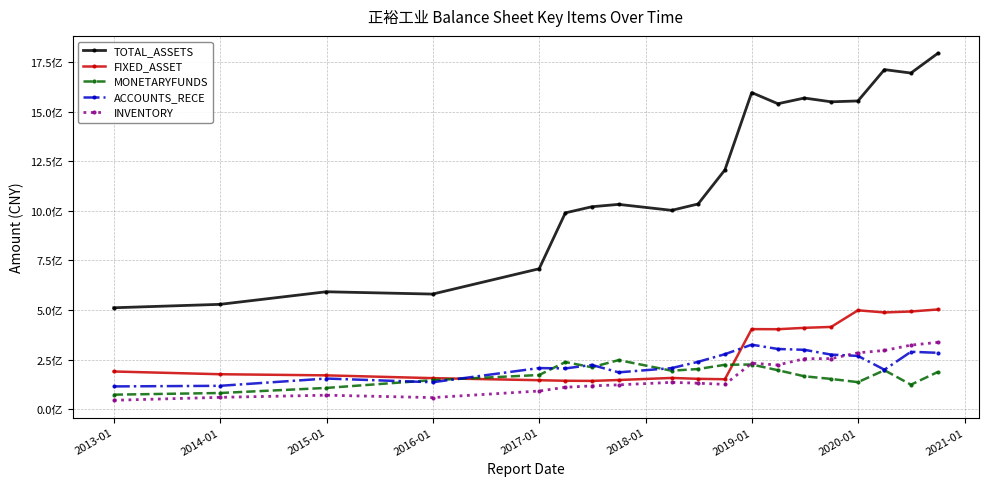

What are all the series names shown in the legend?

TOTAL_ASSETS, FIXED_ASSET, MONETARYFUNDS, ACCOUNTS_RECE, INVENTORY